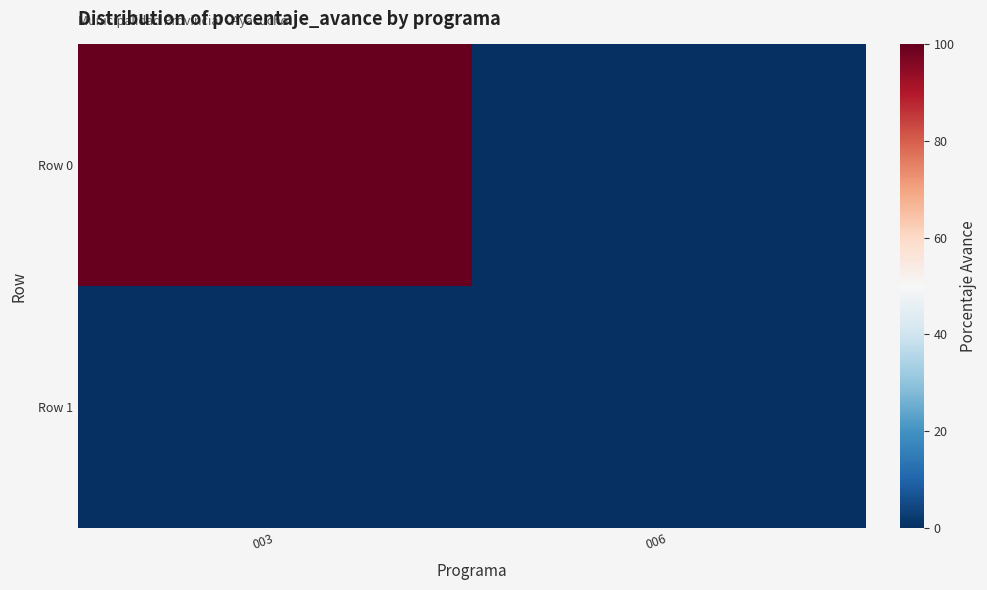

Reading left to right, transcribe all the data shown in this chart.

Row 0: 003=100	006=0
Row 1: 003=0	006=0